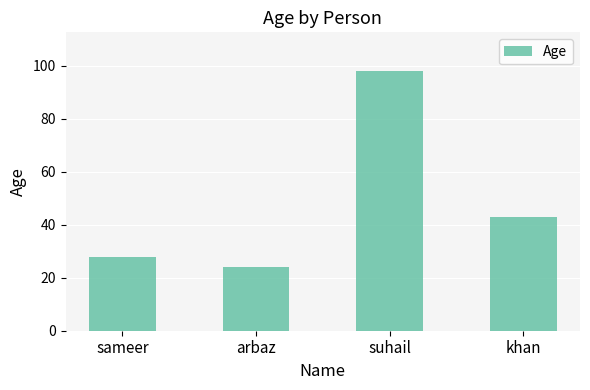

What is the difference between the maximum and minimum values?

74